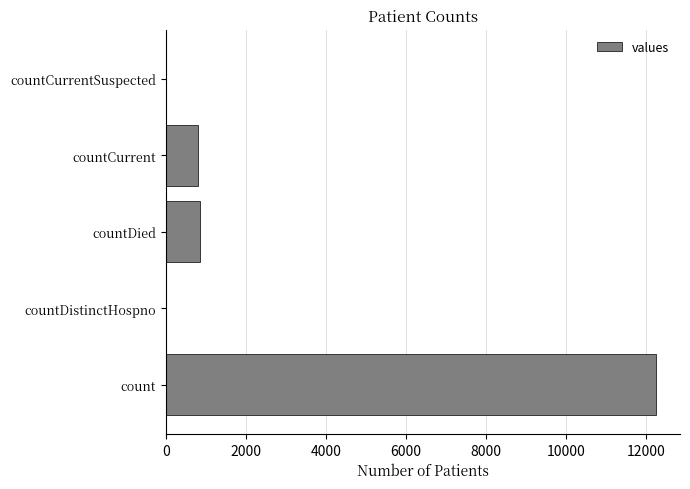

Is it true that the value at countCurrentSuspected is 0?

True